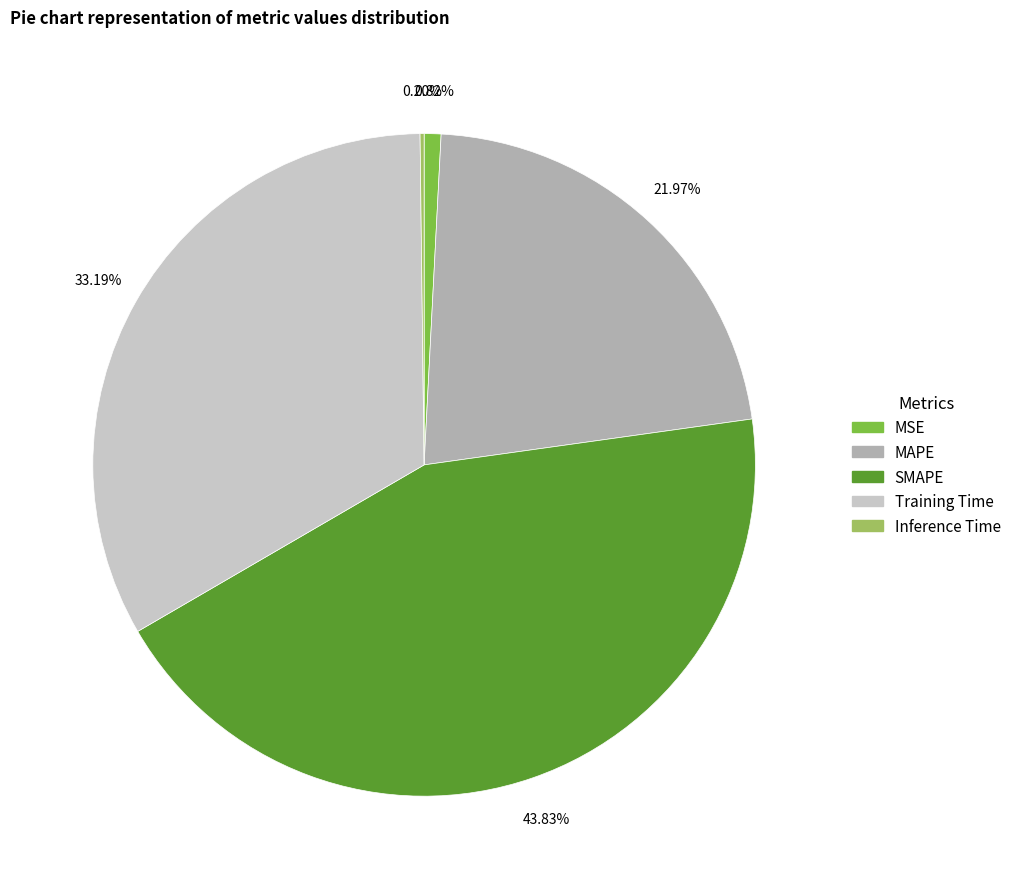

Which has a higher value, MSE or Training Time?

Training Time